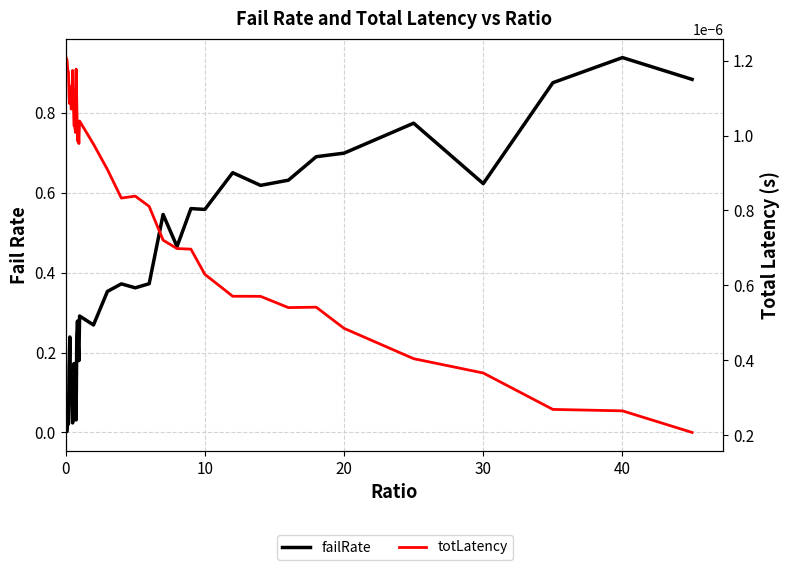

What are all the series names shown in the legend?

failRate, totLatency